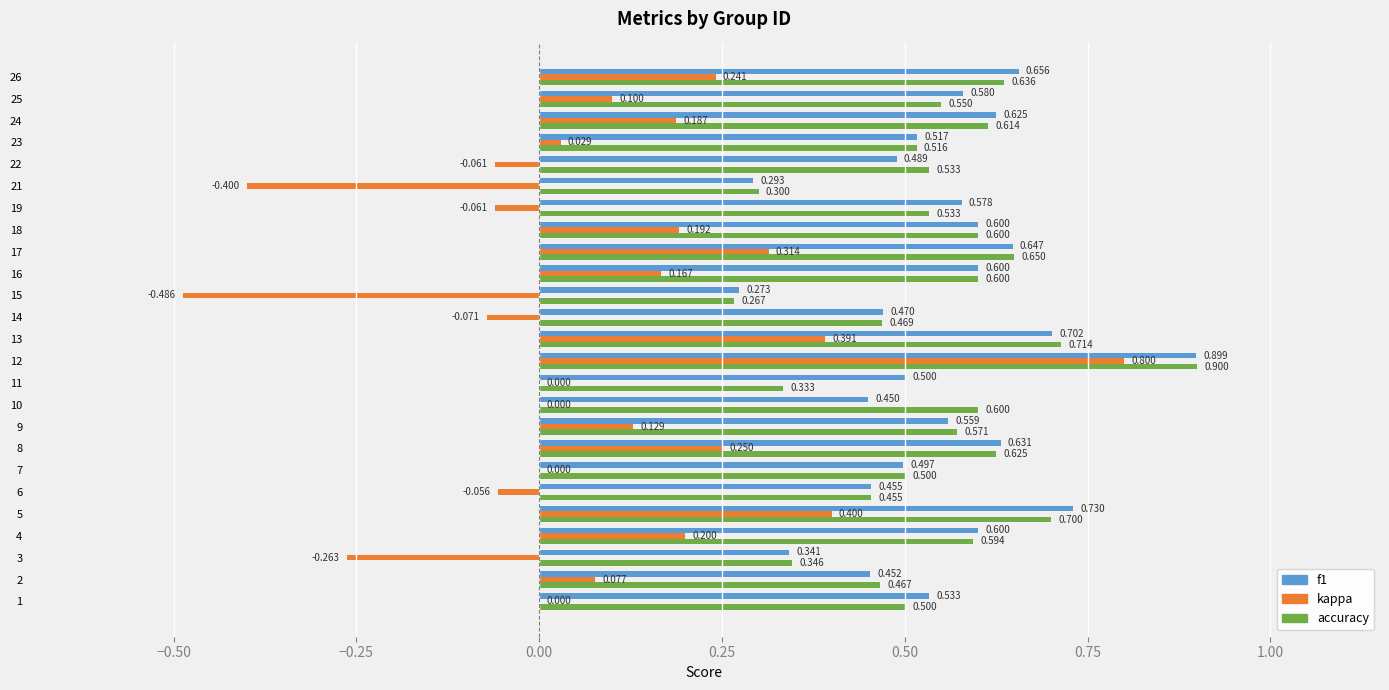

Which series changed the most between 19 and 21?

kappa